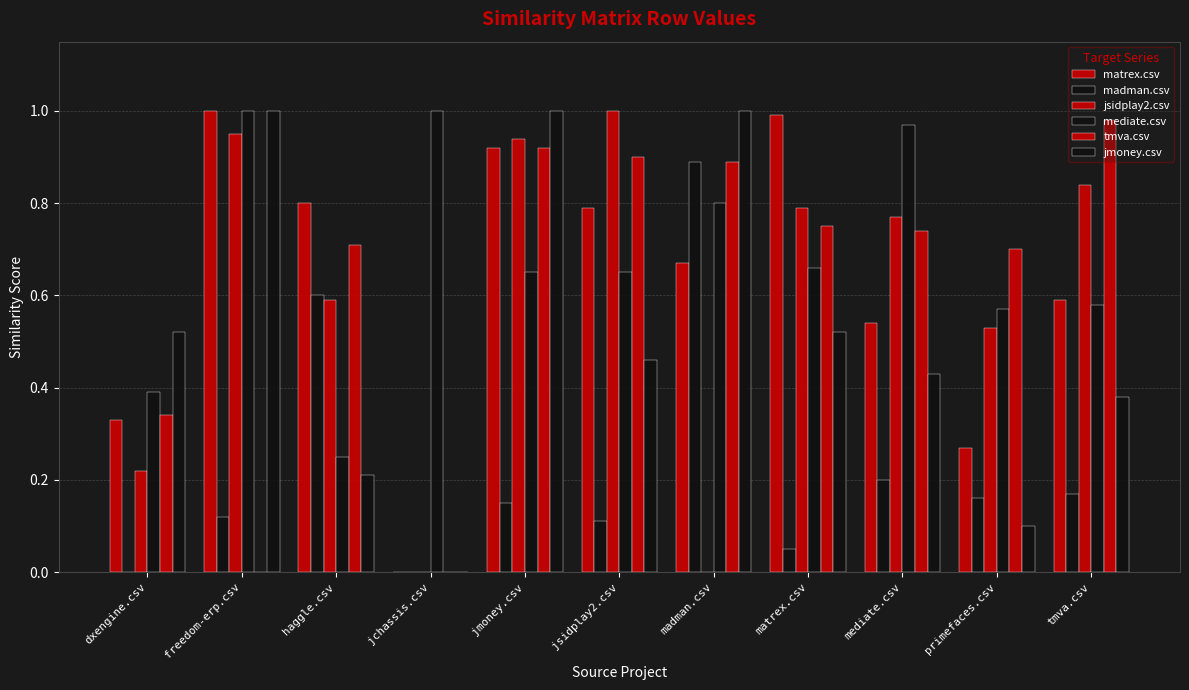

What is the sum of all madman.csv values?

2.5